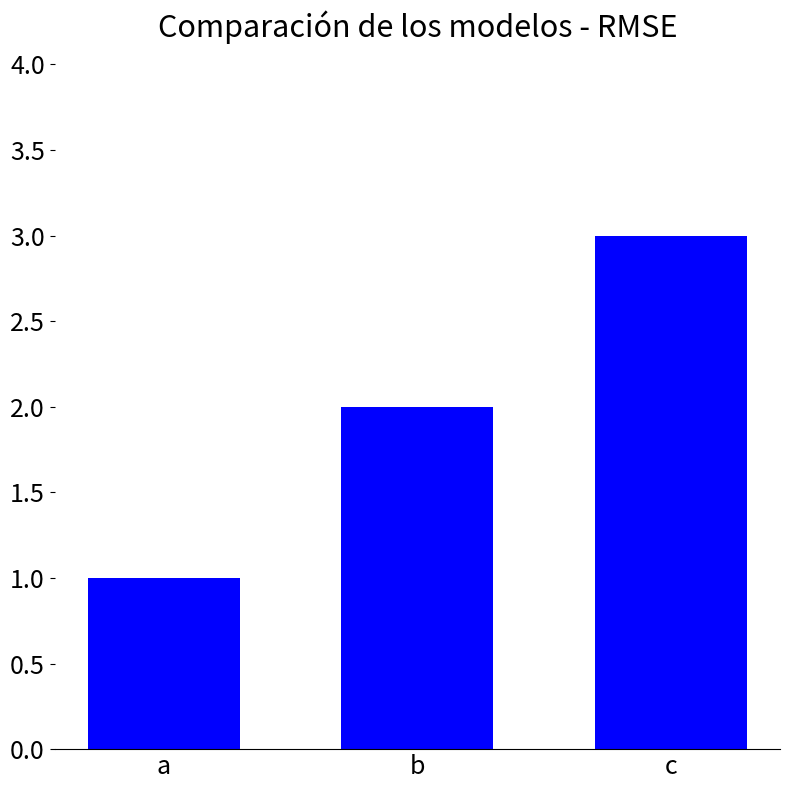

Reading left to right, list all the values displayed in this chart.

a=1	b=2	c=3